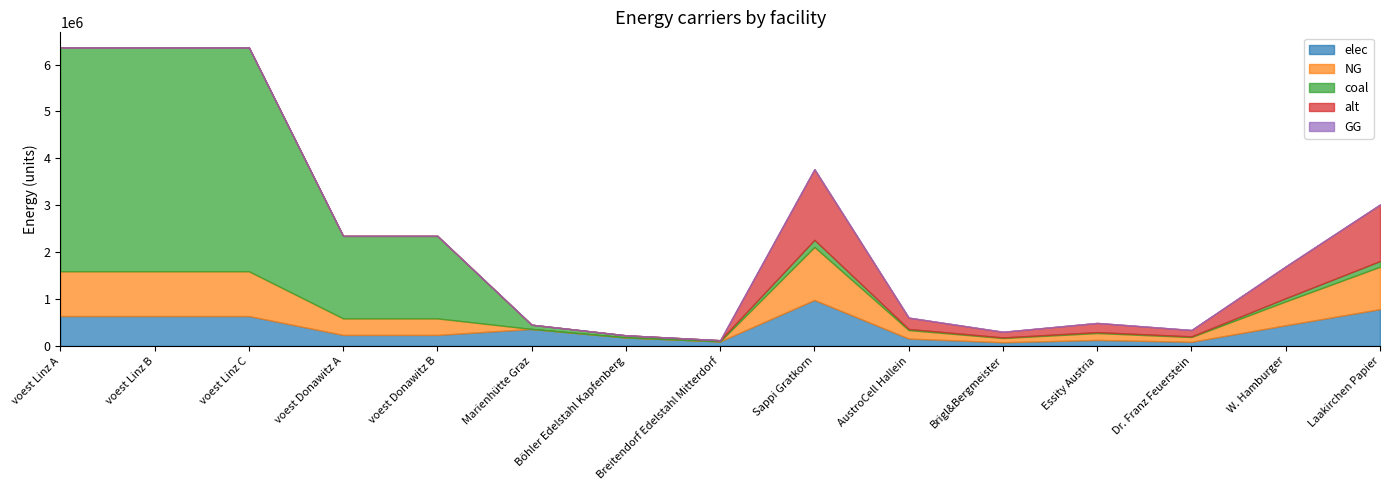

Which series changed the most between voest Linz A and voest Linz C?

elec